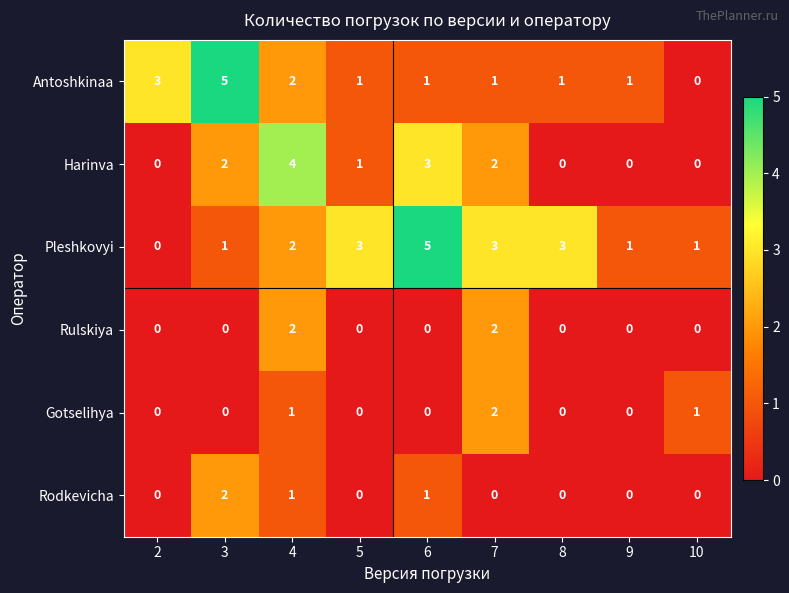

What is the greatest value displayed?

5